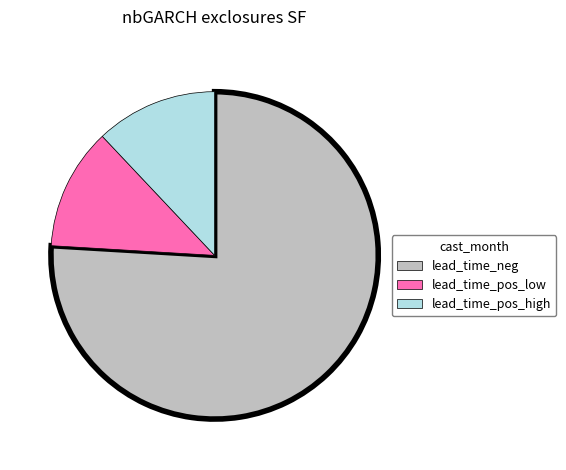

Is there a majority slice in this chart?

Yes